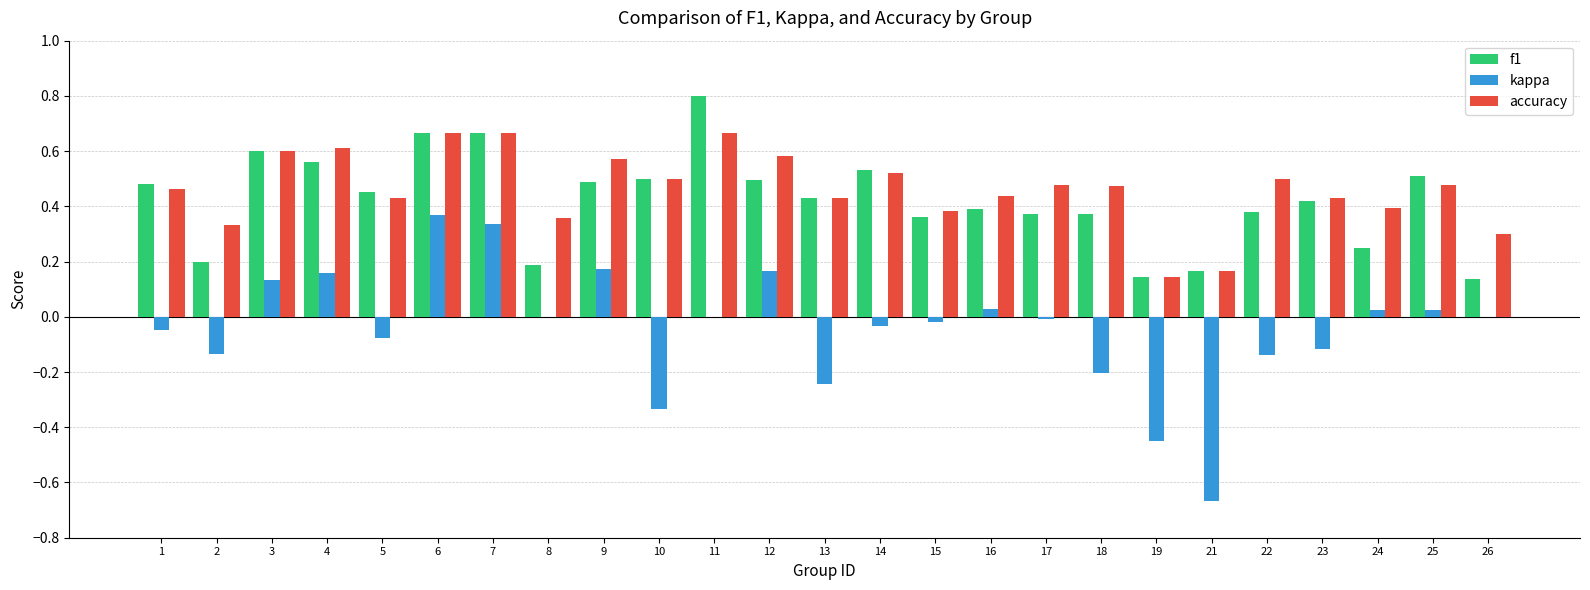

True or false: kappa has a value of -0.1 at 13.

False